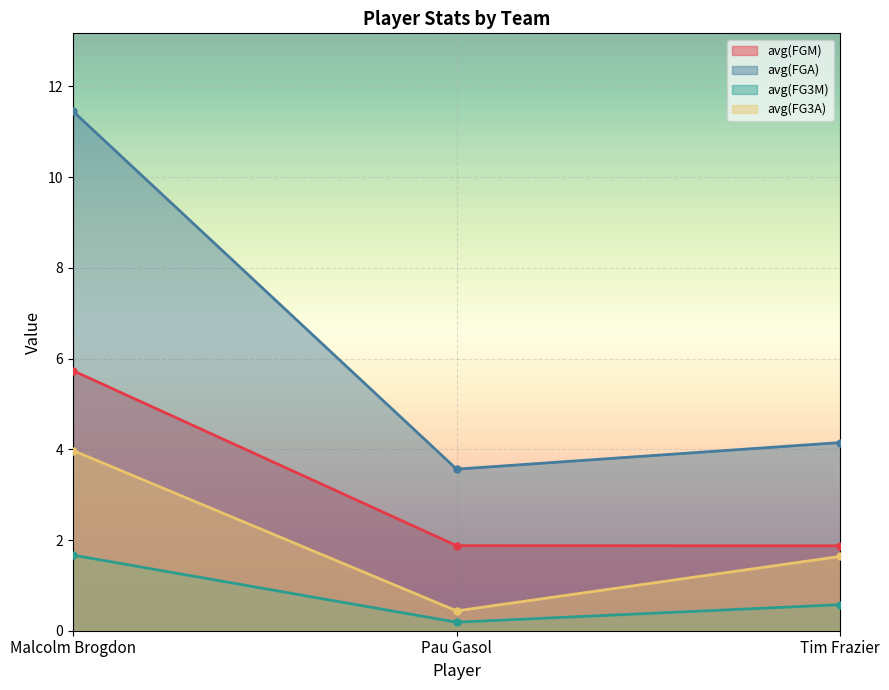

What is the total value across all series at Pau Gasol?

6.1